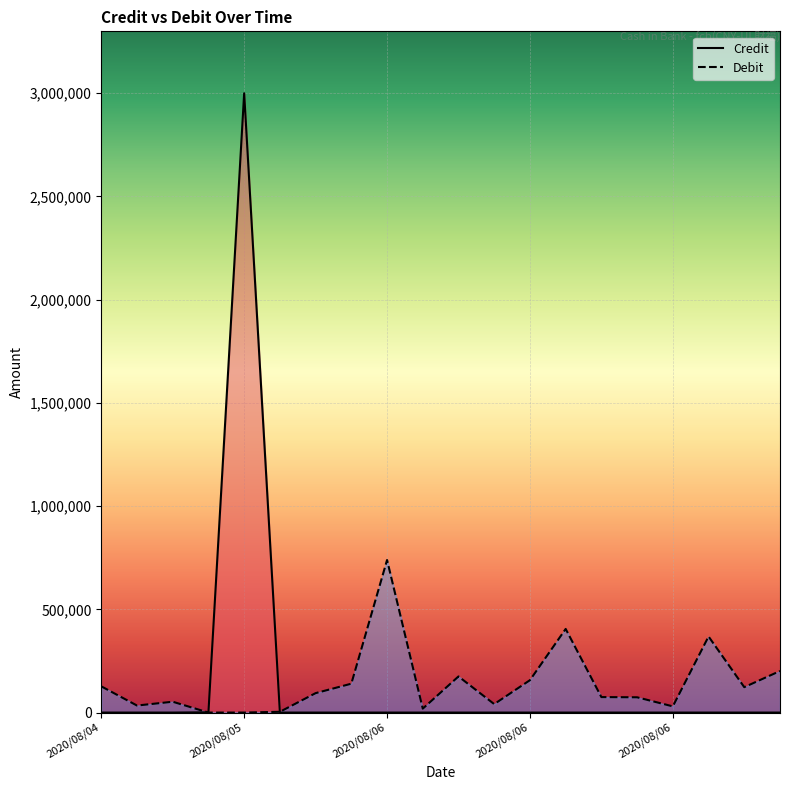

Does the chart display data point markers on the line(s)?

No